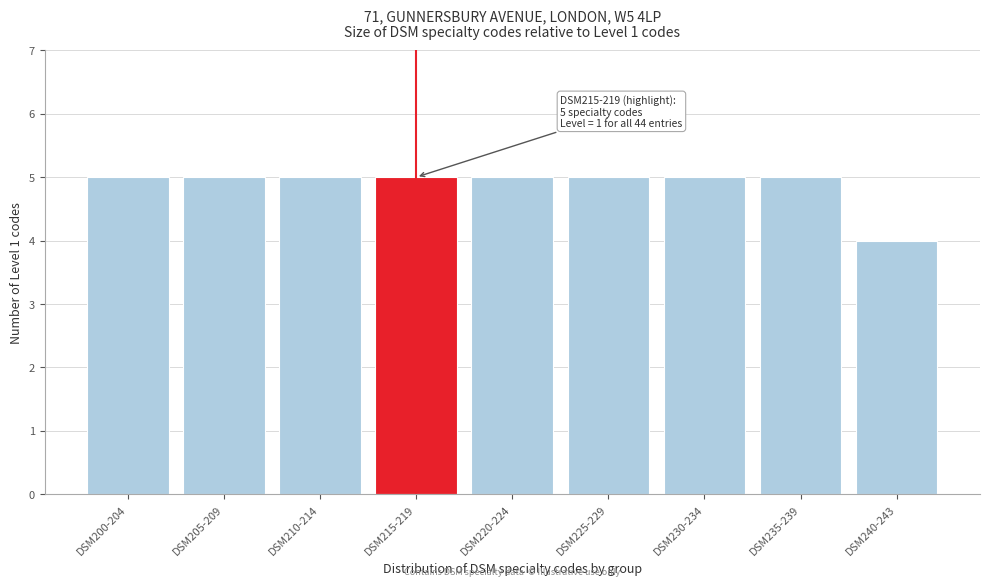

Reading left to right, list all the values displayed in this chart.

DSM200-204=5	DSM205-209=5	DSM210-214=5	DSM215-219=5	DSM220-224=5	DSM225-229=5	DSM230-234=5	DSM235-239=5	DSM240-243=4